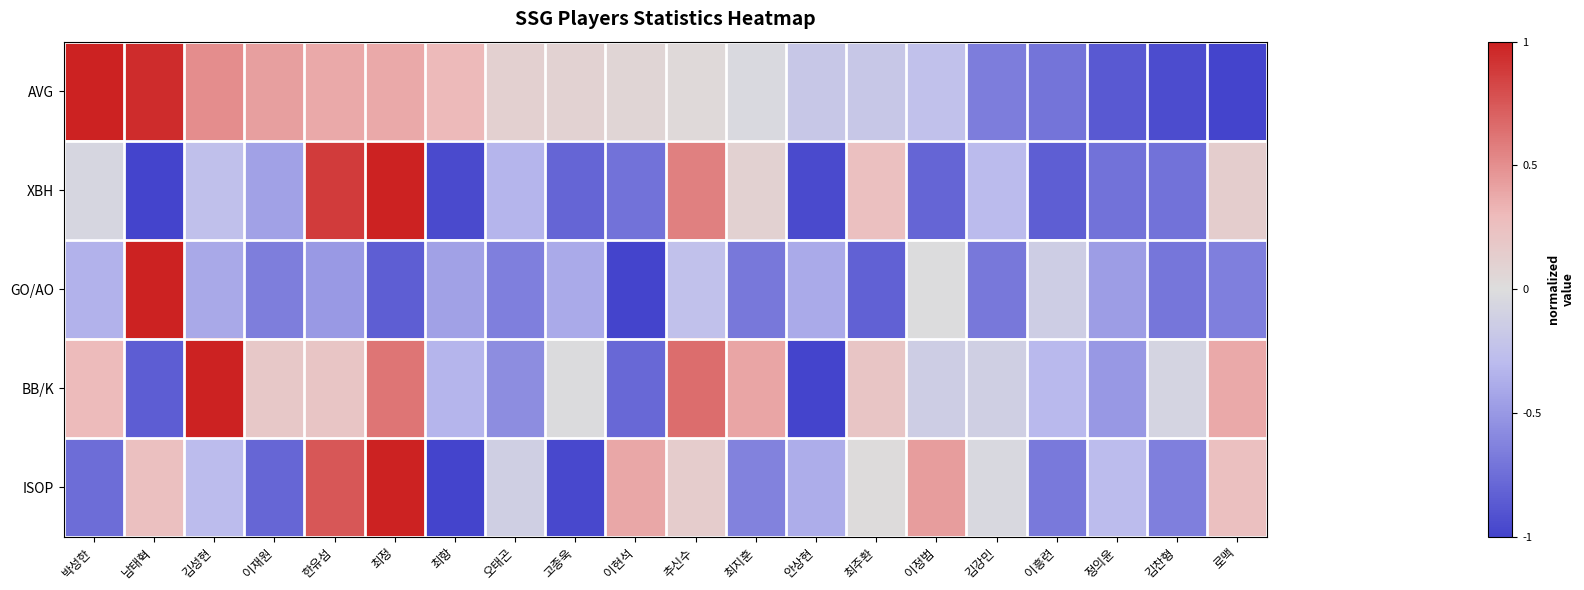

Which series has the largest total across all categories?

AVG